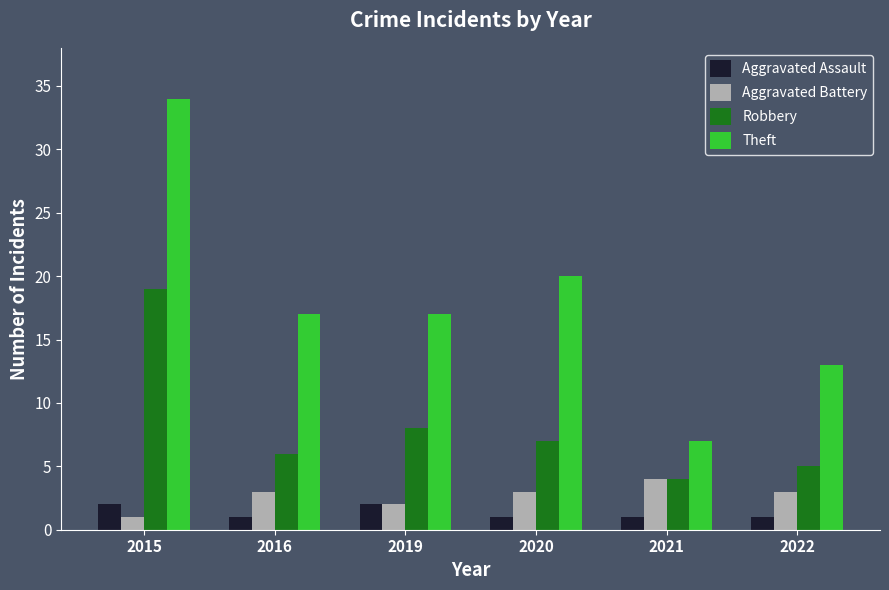

What is the greatest value displayed?

34